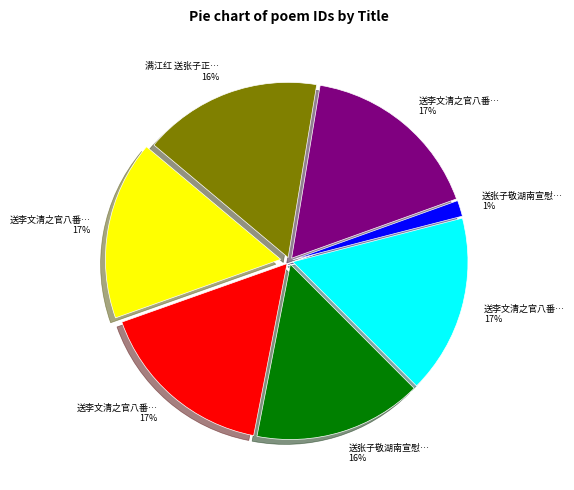

To the nearest percent, what is the average slice percentage?

14%